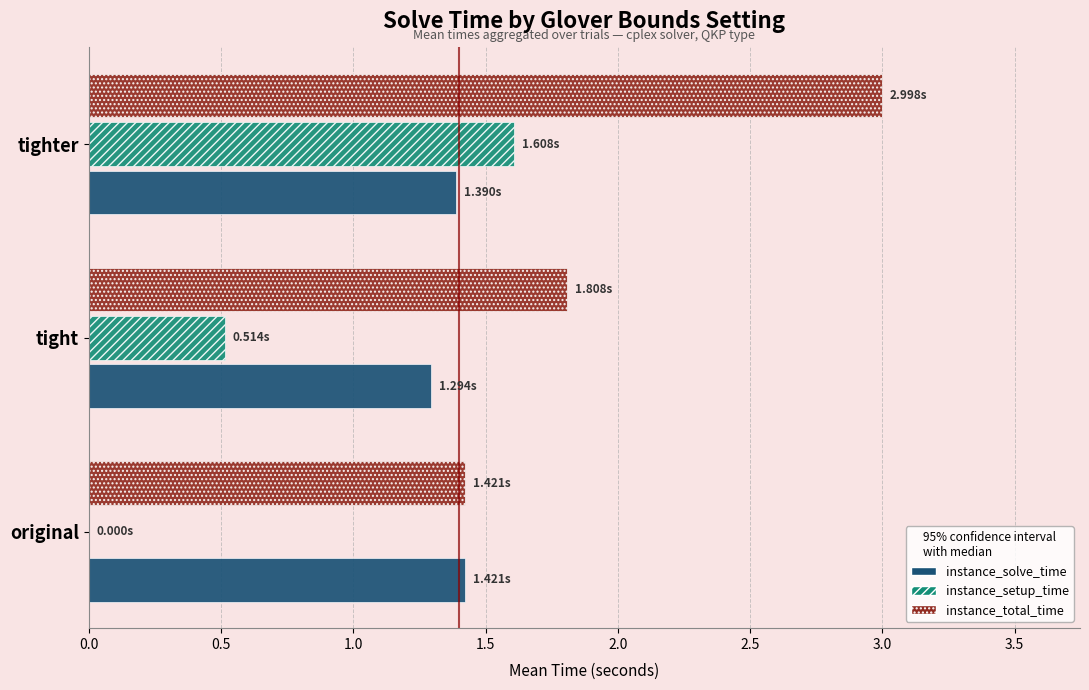

At which label does instance_setup_time reach its peak?

tighter